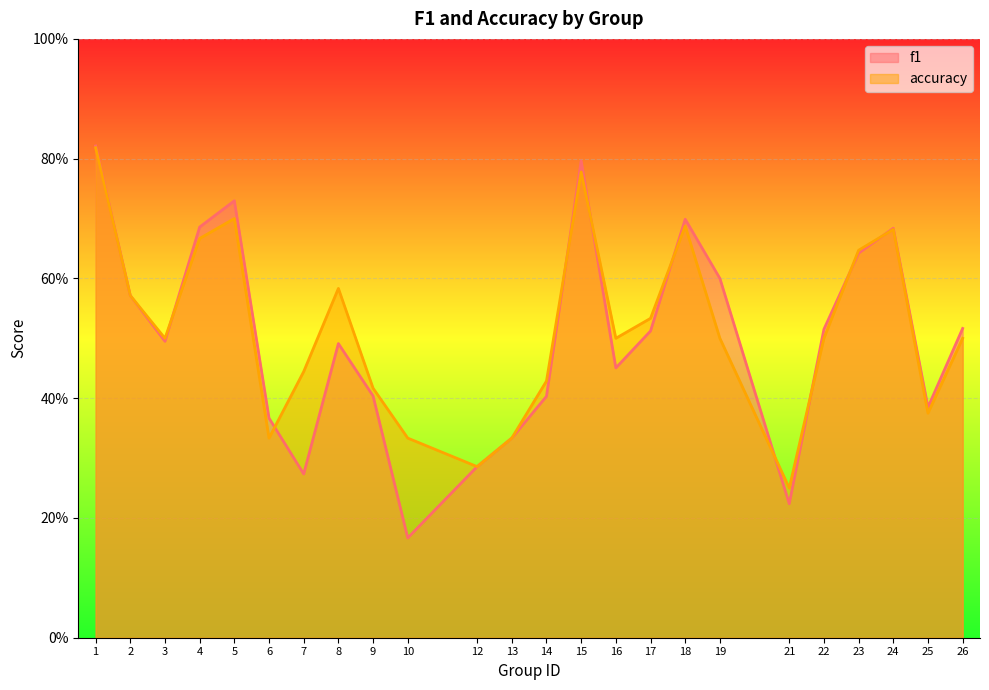

Is it true that accuracy equals 0.6 at 2?

True